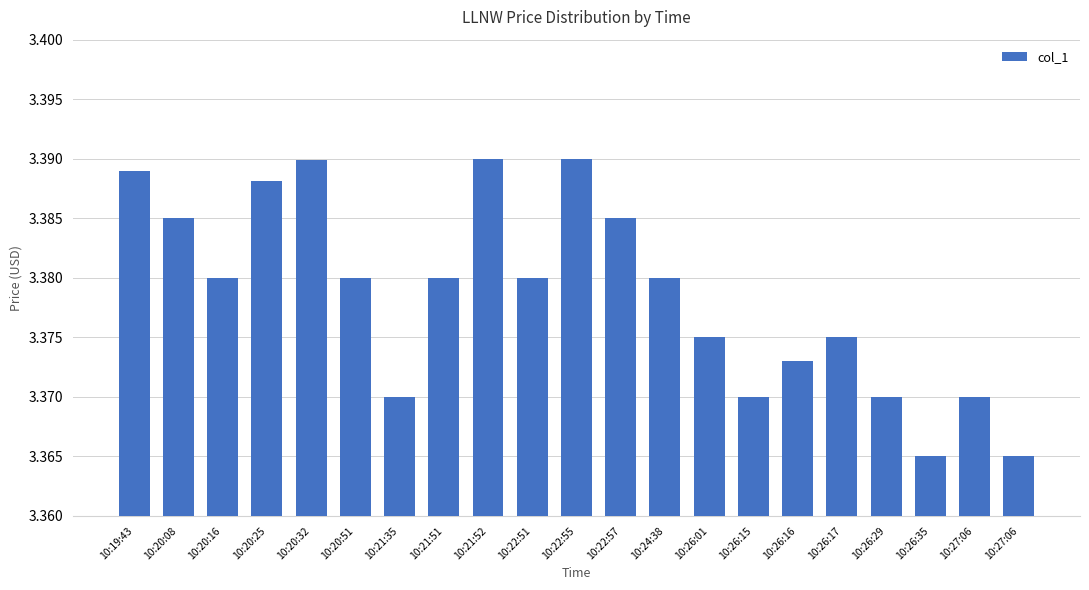

True or false: the data shows 4.7 at 10:26:16.

False